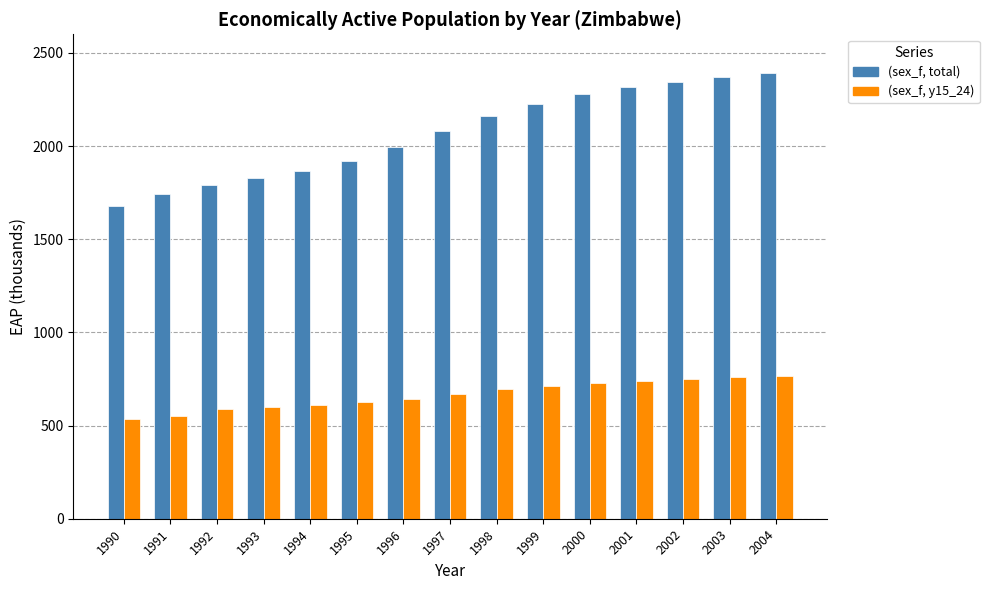

What is the total value across all series at 1998?

2853.8